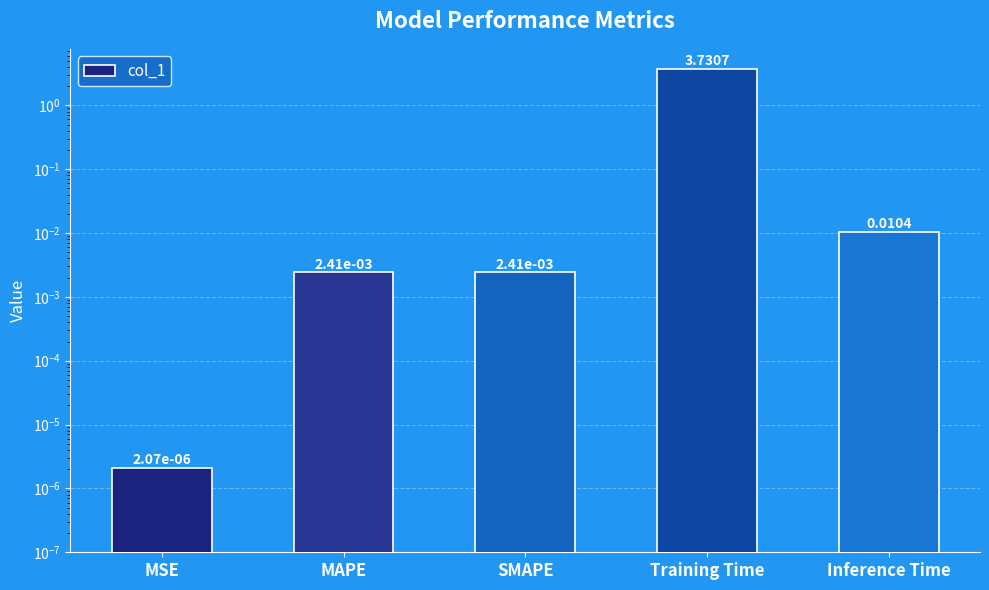

Does the chart contain stacked bars?

No